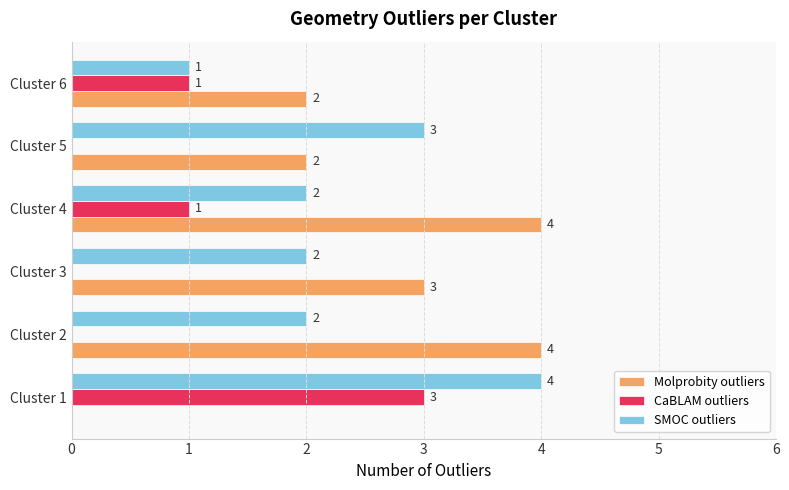

Is it true that Molprobity outliers equals 4 at Cluster 2?

True